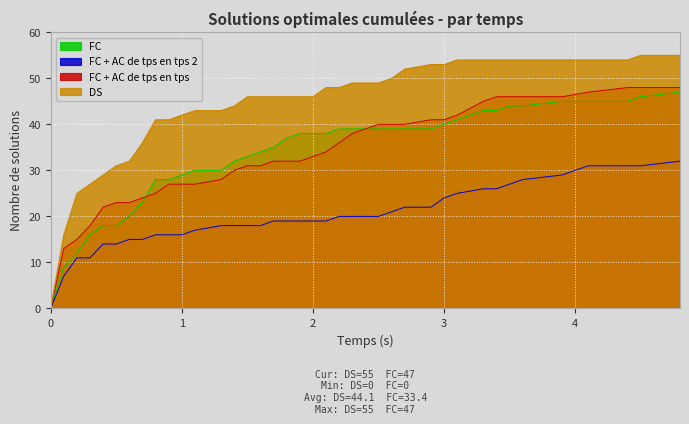

List the series in order of their peak value, lowest first.

FC + AC de tps en tps 2, FC, FC + AC de tps en tps, DS